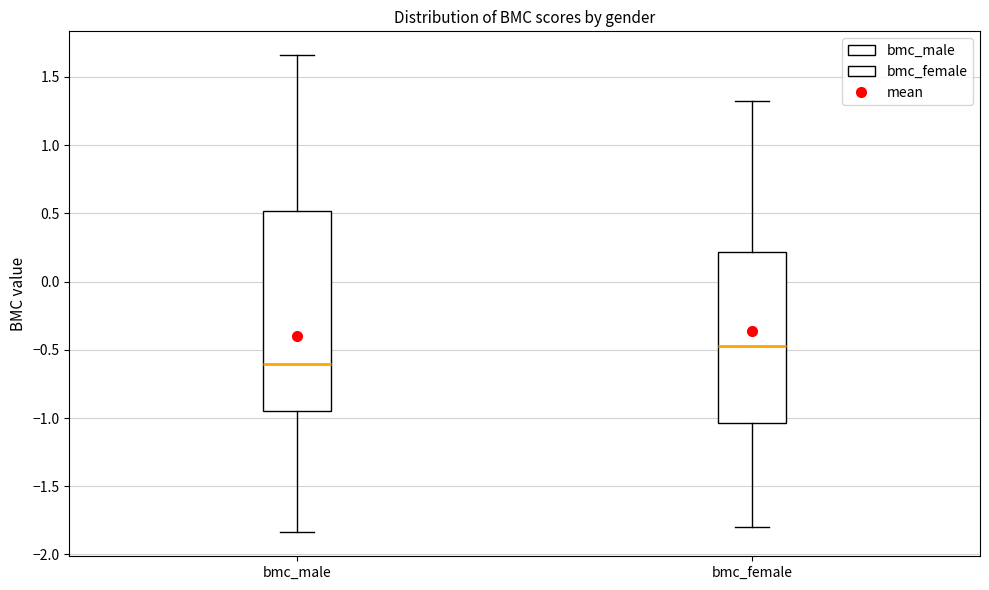

Comparing the boxes themselves (not the whiskers), which one is the tallest?

bmc_male